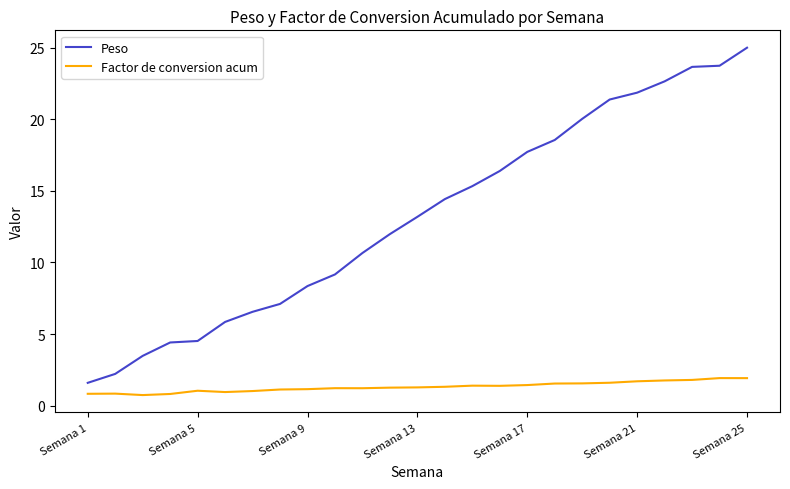

True or false: Peso and Factor de conversion acum cross at least once.

False